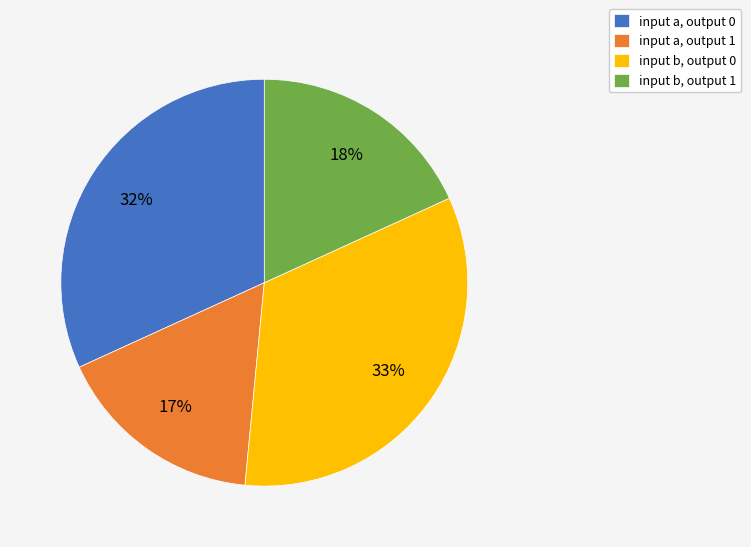

Count the number of slices in the pie.

4